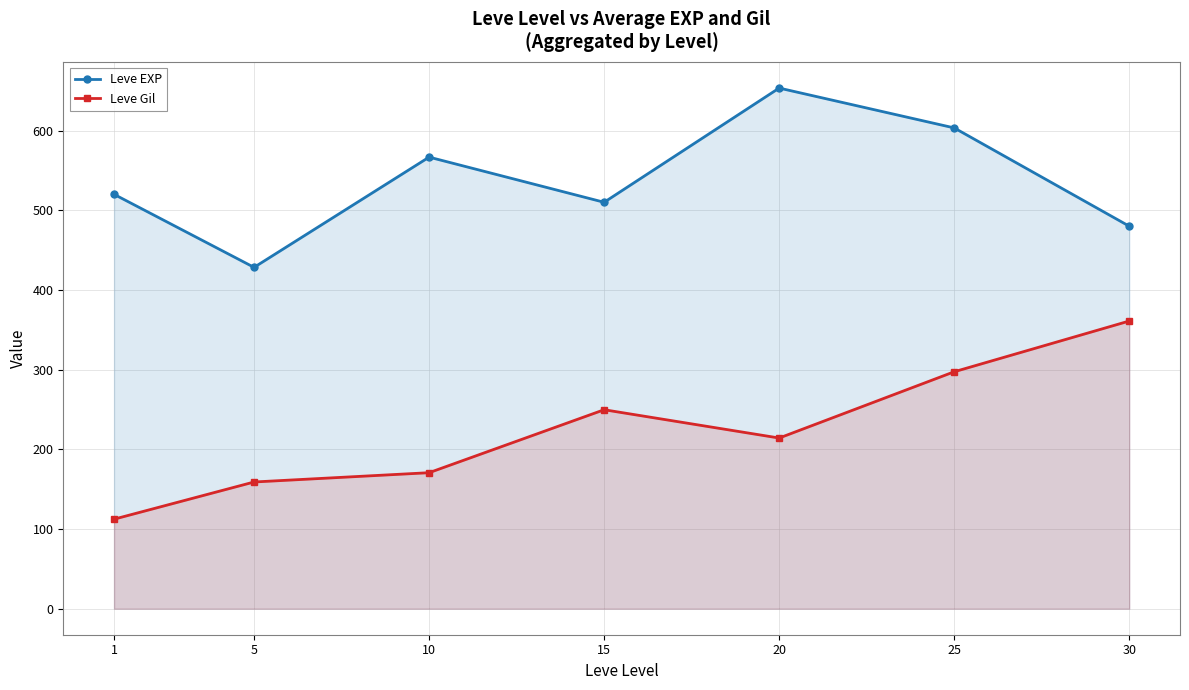

Between 5 and 1, which is larger?

1